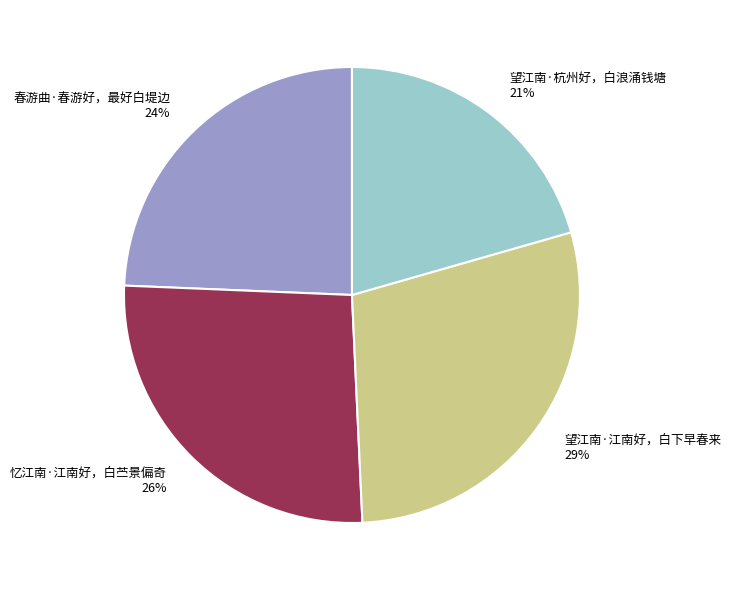

Is the sum of 忆江南·江南好，白苎景偏奇 and 望江南·杭州好，白浪涌钱塘 greater than half?

No